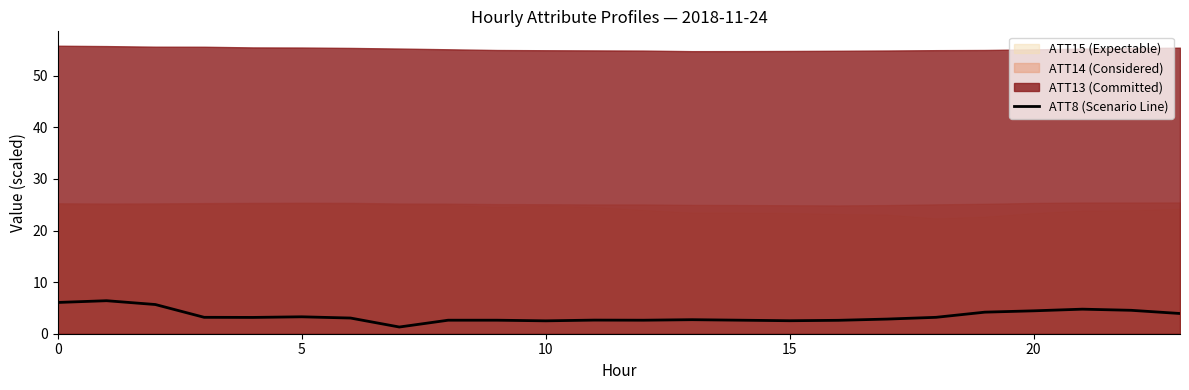

What is the sum of all values?

83.4